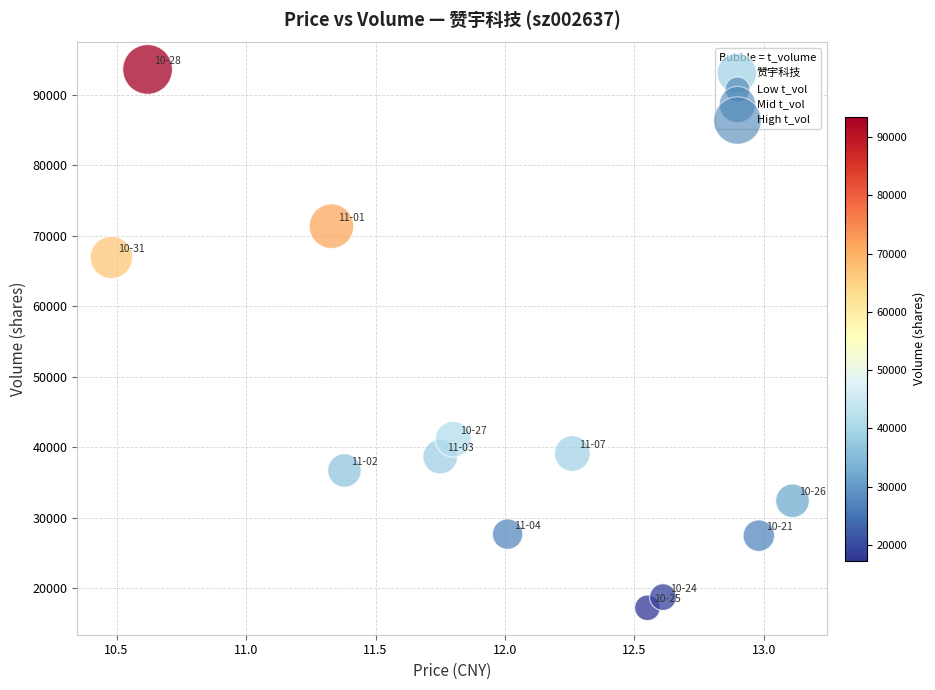

What is the range of Y values (max minus min)?

76312